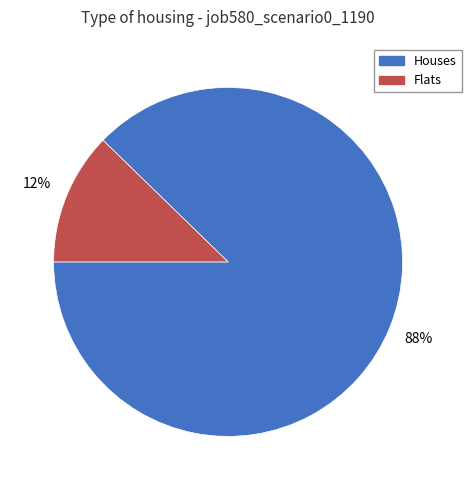

How many segments does this pie chart have?

2